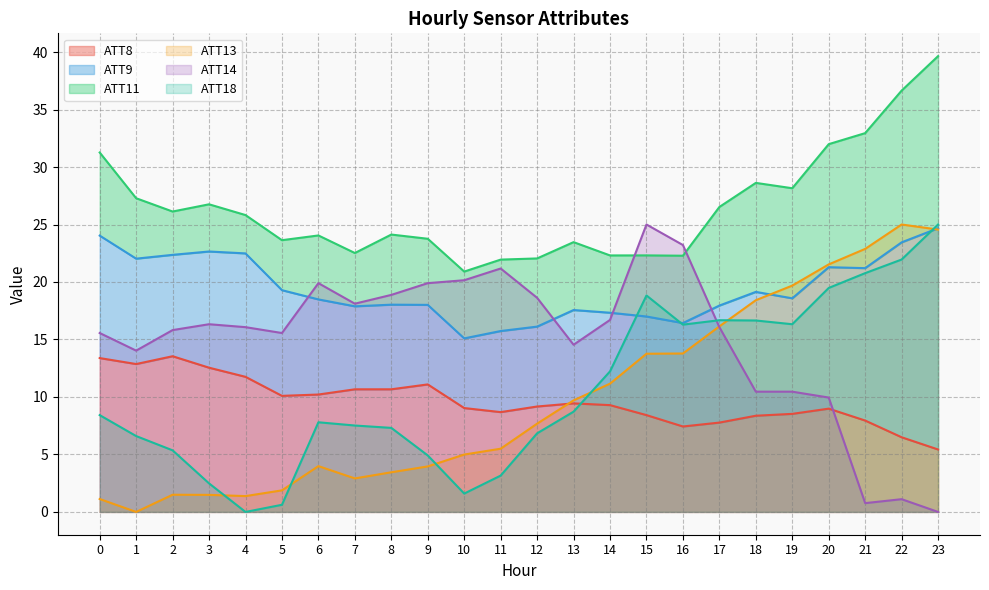

After their last crossing, which series has the higher values: ATT8 or ATT14?

ATT8